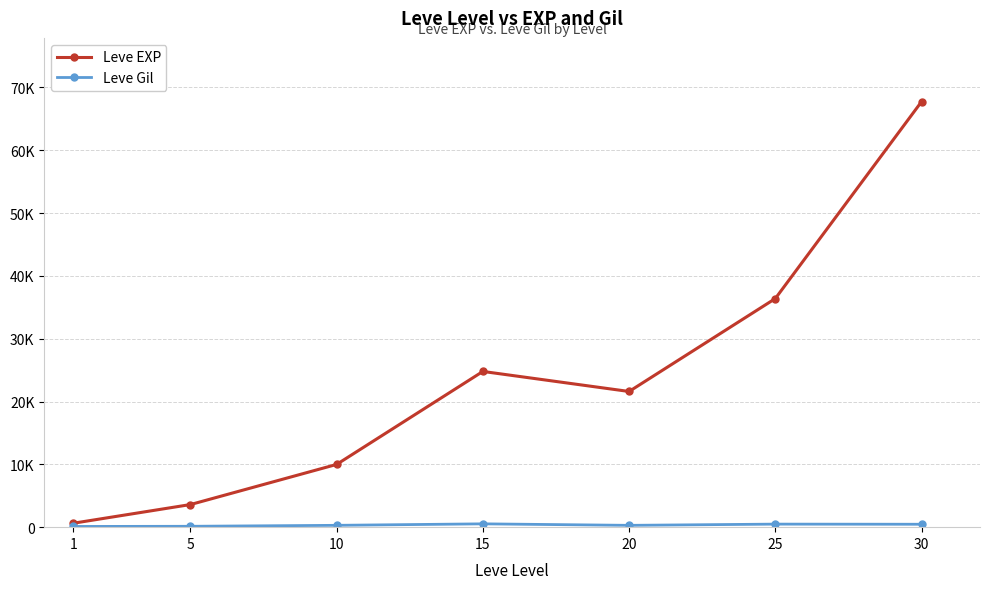

What is the highest value of the Leve EXP series?

67730